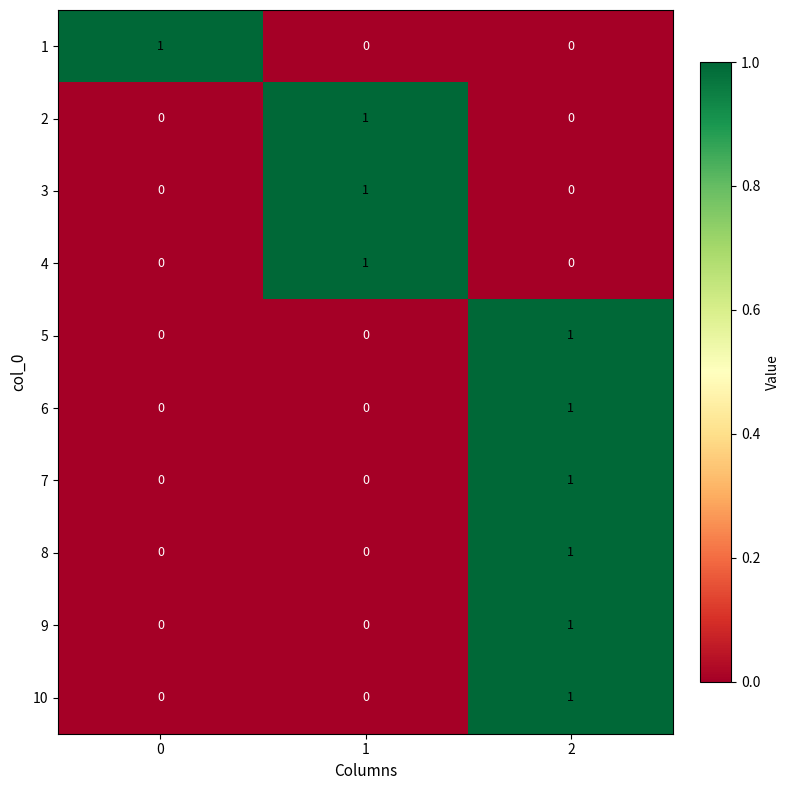

Reading right to left, what are all the values shown in this chart?

1: 0	0	1
2: 0	1	0
3: 0	1	0
4: 0	1	0
5: 1	0	0
6: 1	0	0
7: 1	0	0
8: 1	0	0
9: 1	0	0
10: 1	0	0